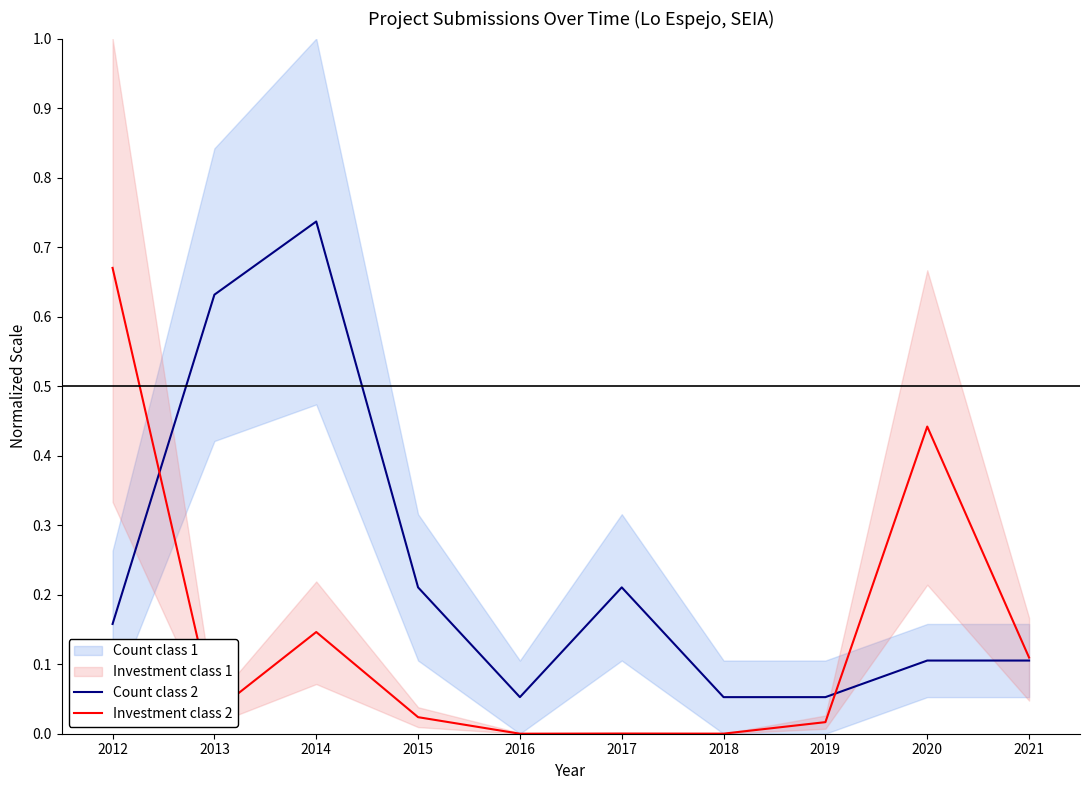

At how many categories does at least one series exceed 0?

10